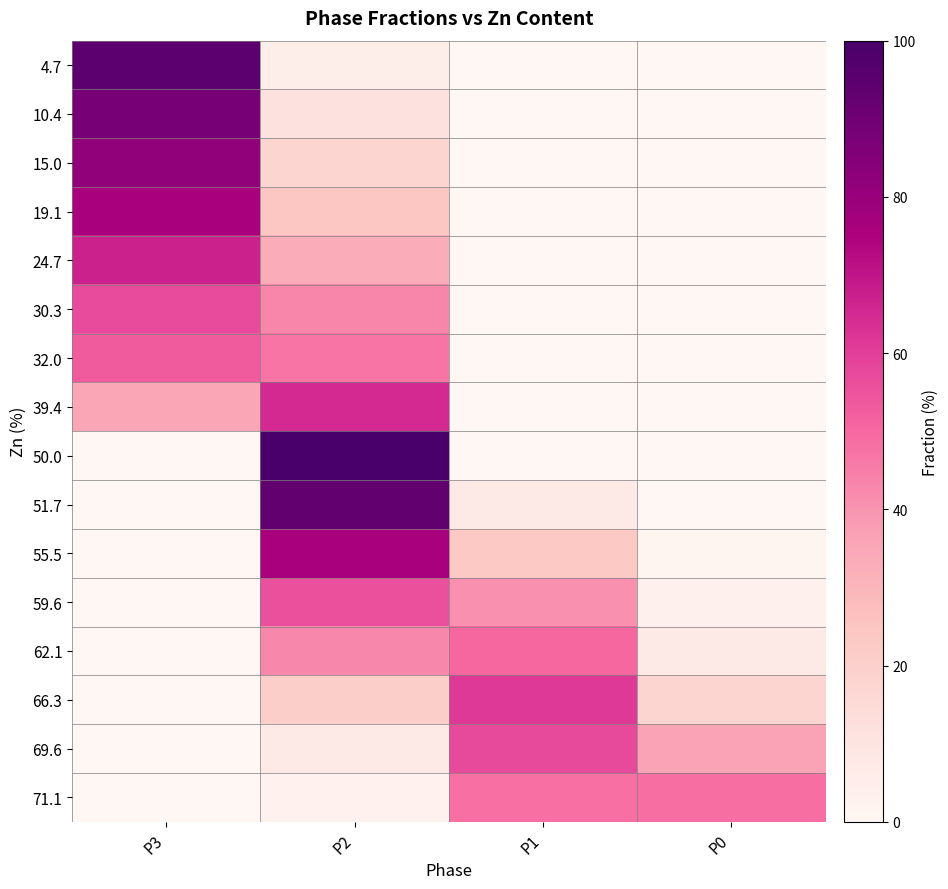

What is the spread (max minus min) of values at P2?

97.2